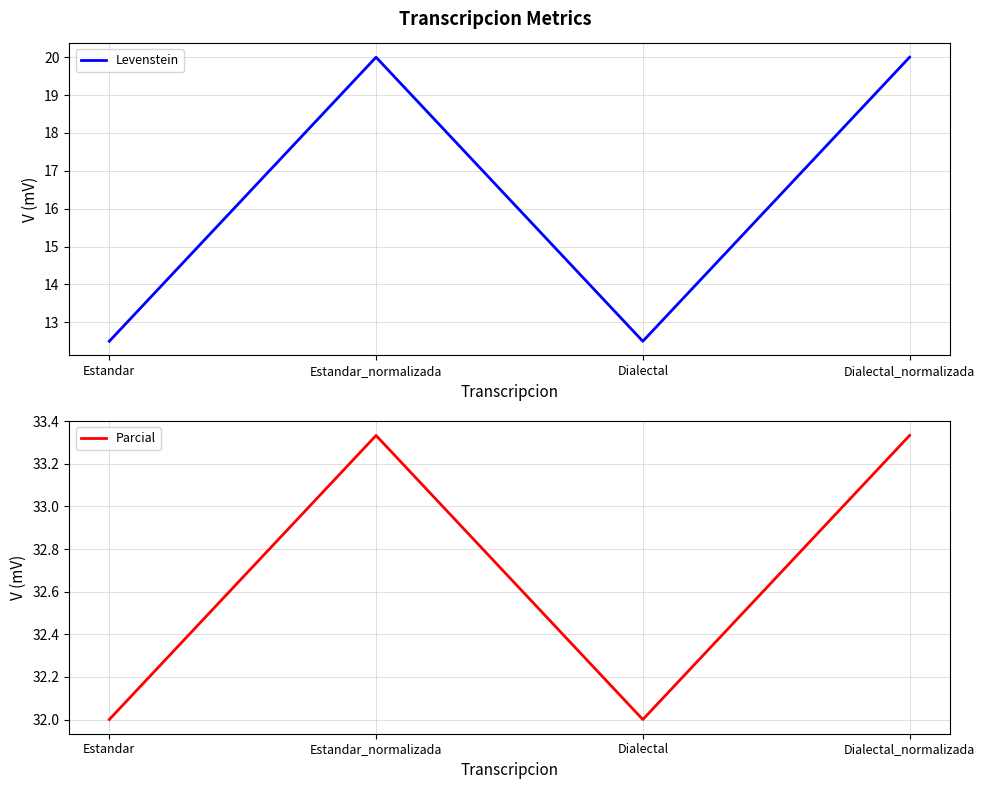

True or false: Levenstein and Parcial intersect in this chart.

False